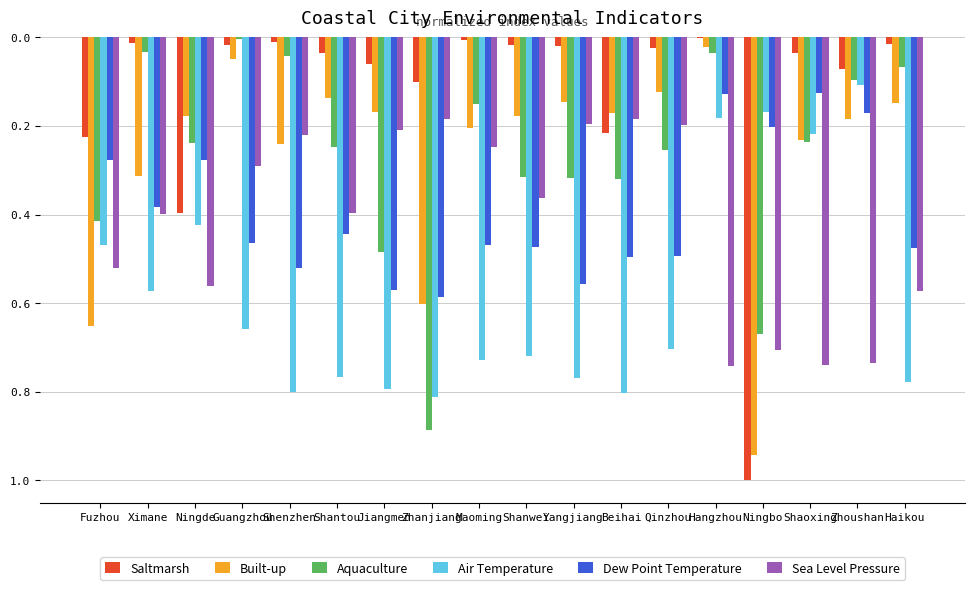

What are all the series names shown in the legend?

Saltmarsh, Built-up, Aquaculture, Air Temperature, Dew Point Temperature, Sea Level Pressure